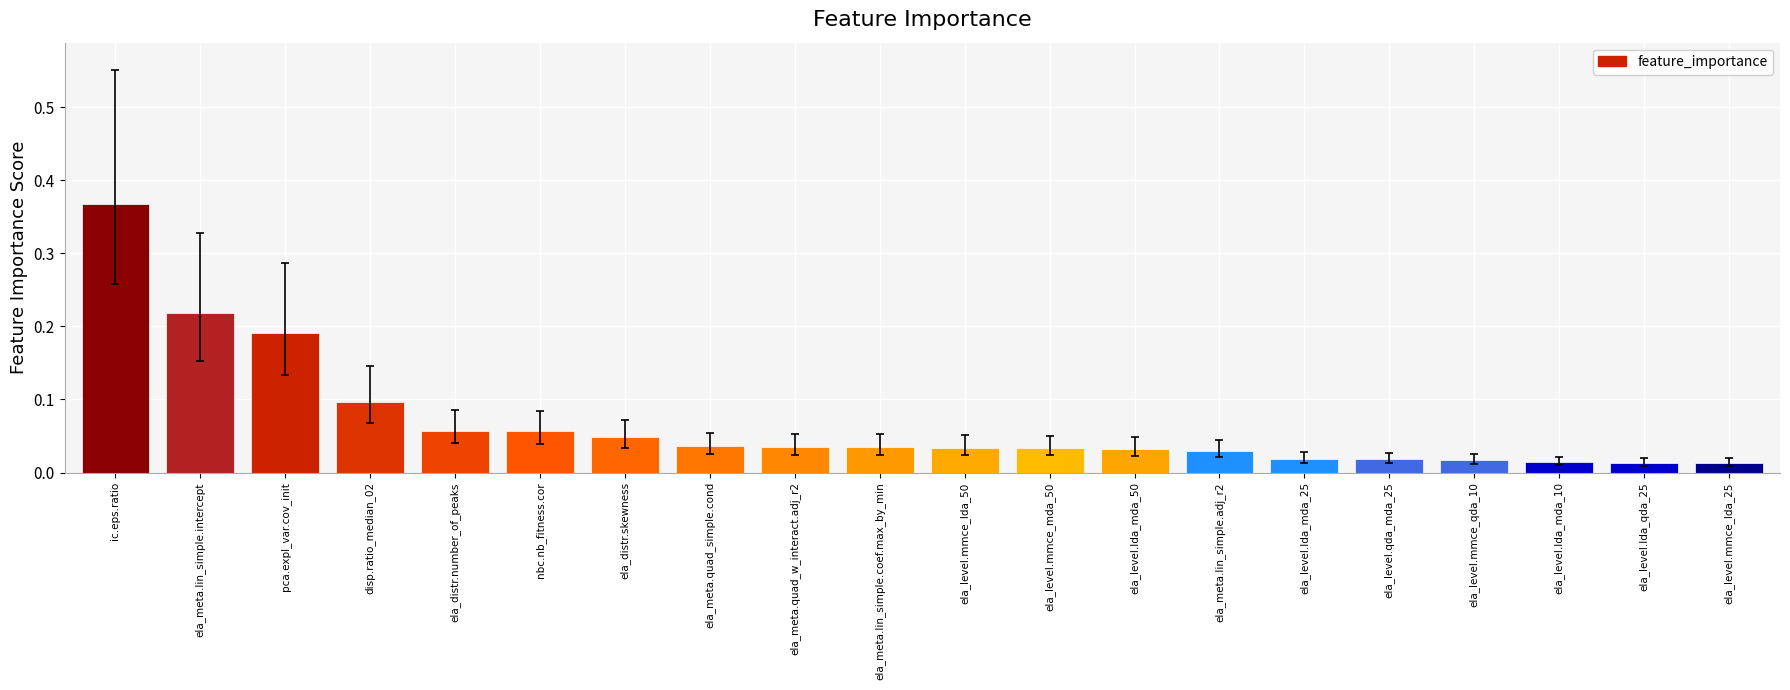

The chart shows a value of 0.2 at disp.ratio_median_02. True or false?

False